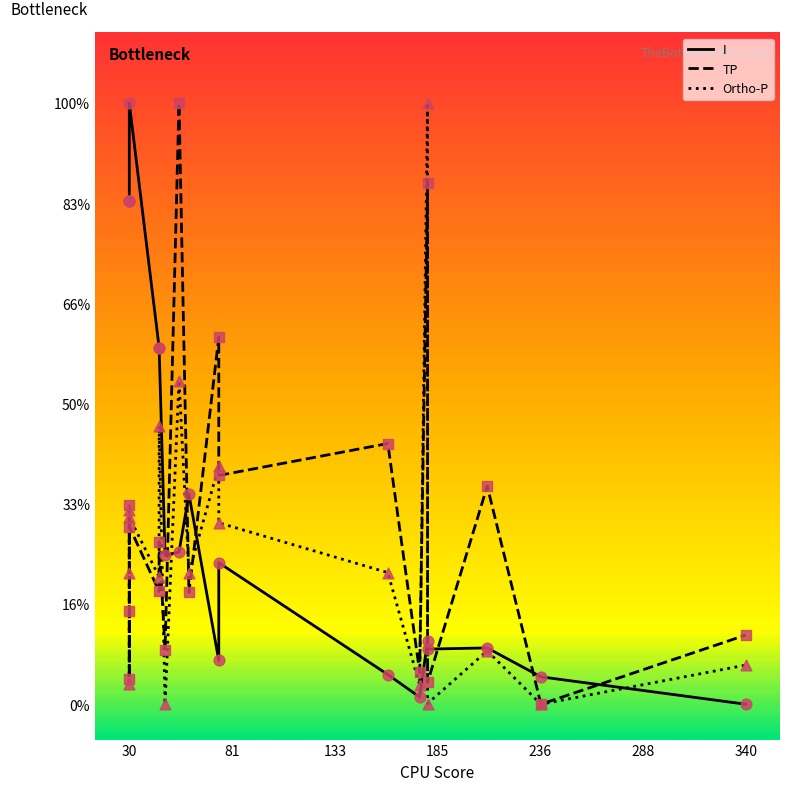

What is the total value across all series at 30?

141.8